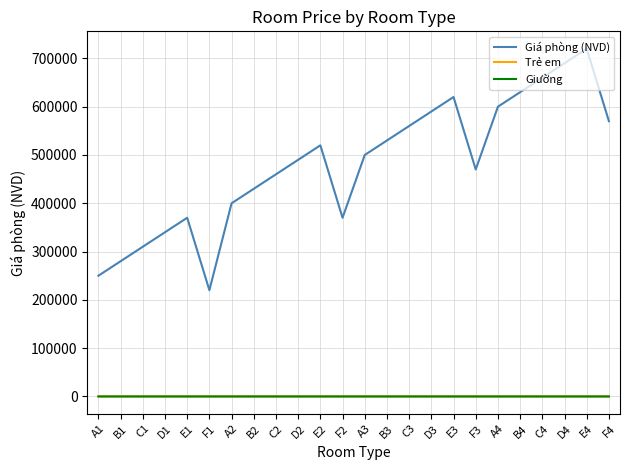

True or false: Giá phòng (NVD) and Giường intersect in this chart.

False